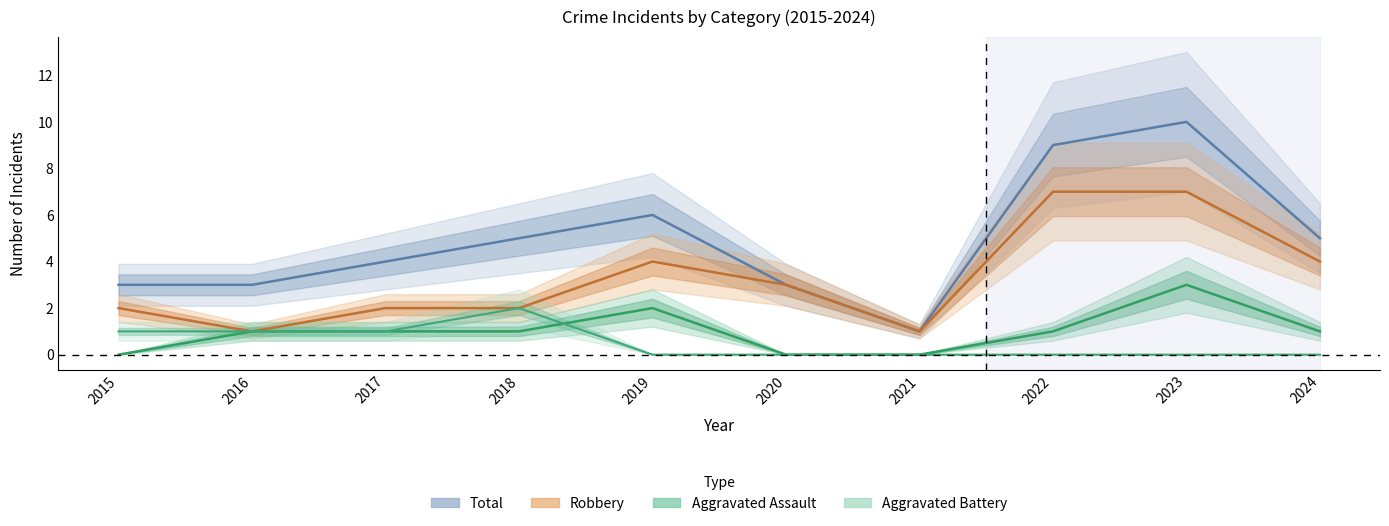

What is the value of the Total point at the 1st from the left?

3